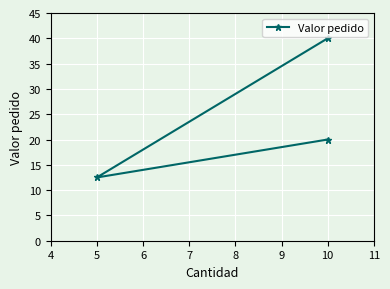

The value at 10 is 34.5. True or false?

False